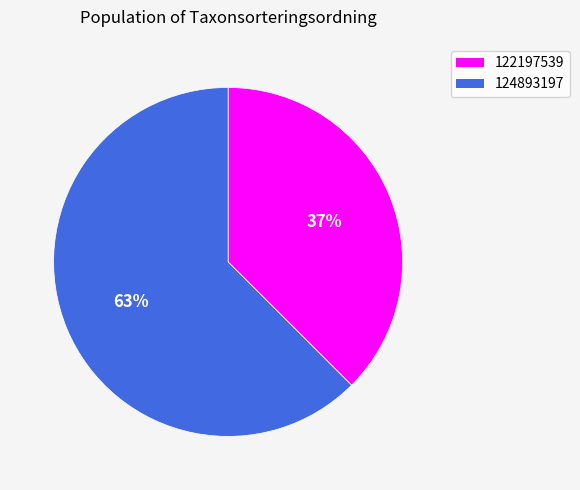

How many slices are in this pie chart?

2